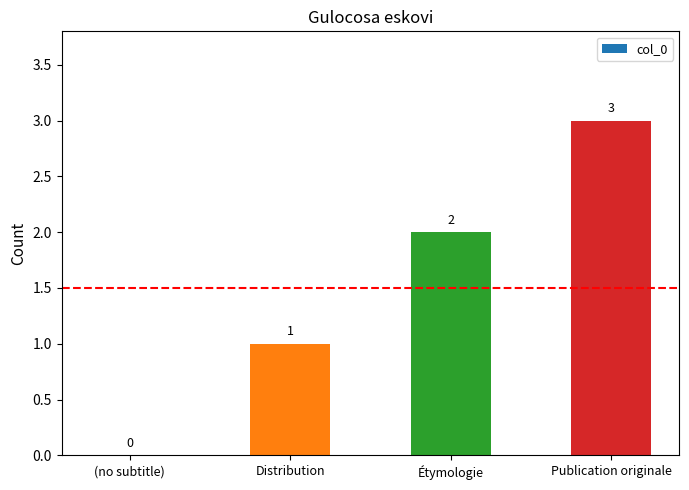

Read the value at Distribution.

1